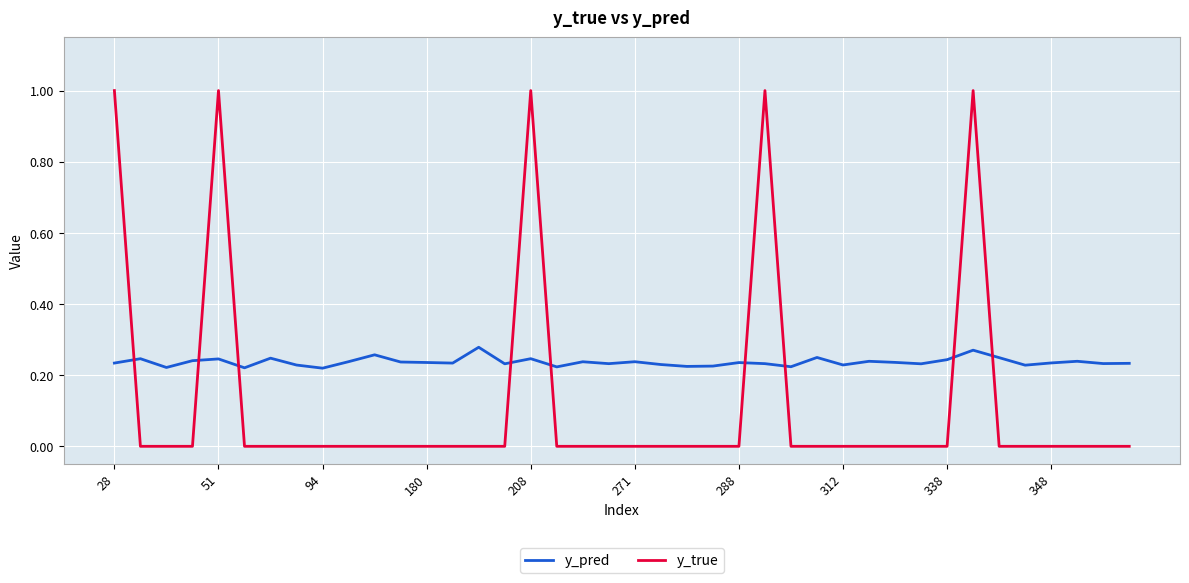

What is the maximum value for y_true?

1.0